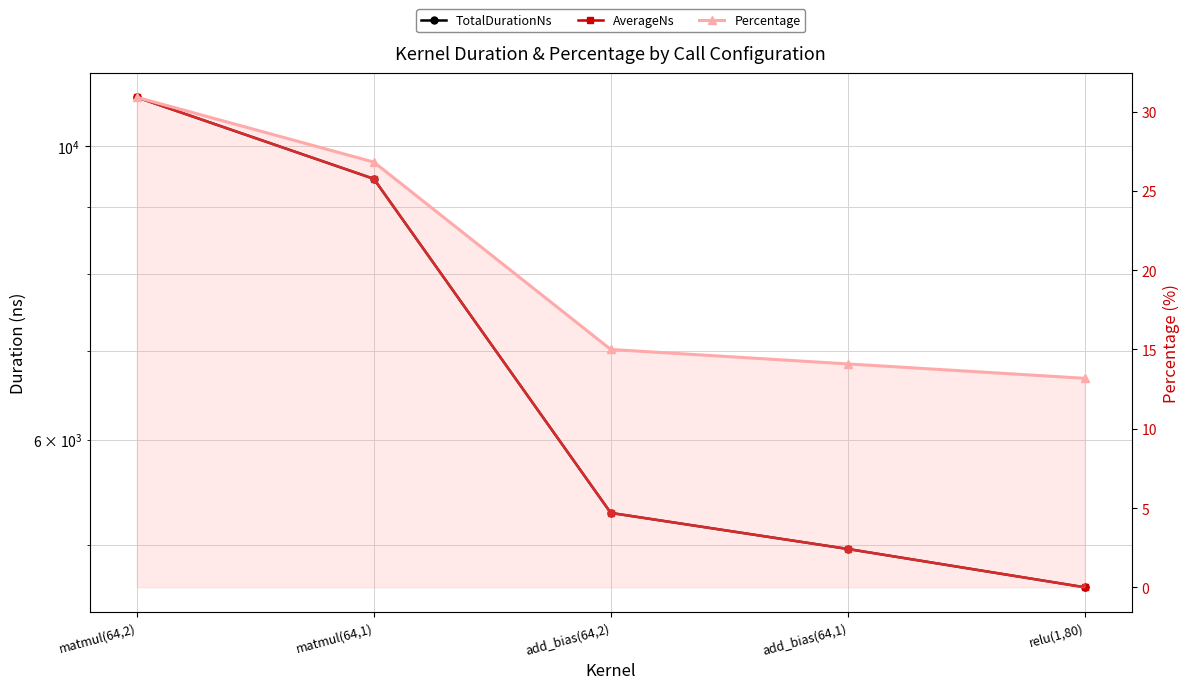

List the series in order of their peak value, lowest first.

Percentage, TotalDurationNs, AverageNs